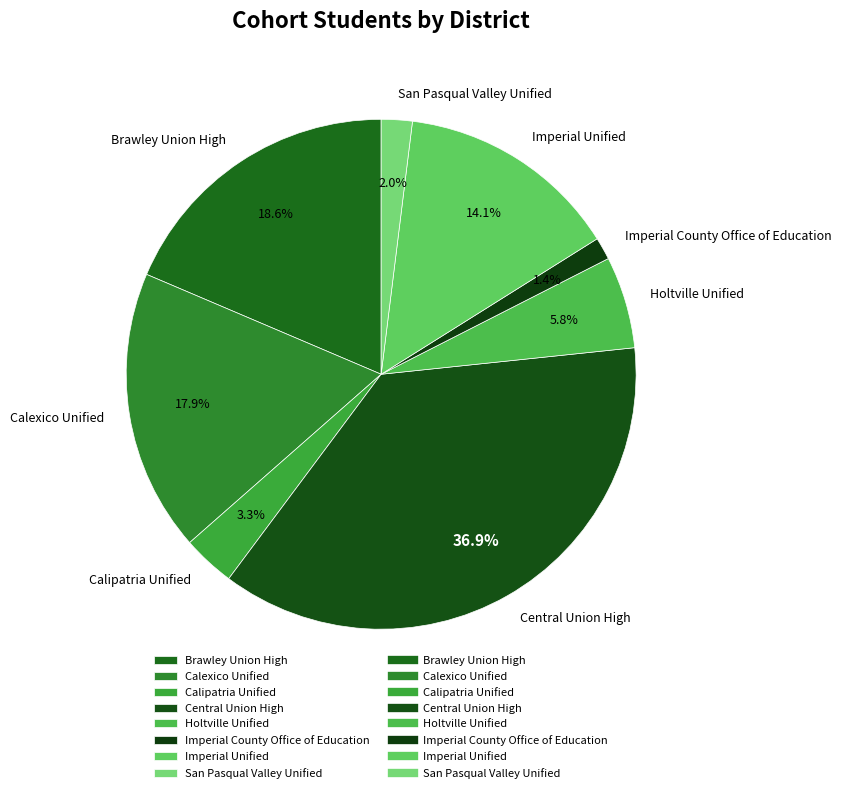

What percentage is the Imperial County Office of Education slice, to the nearest percent?

1%